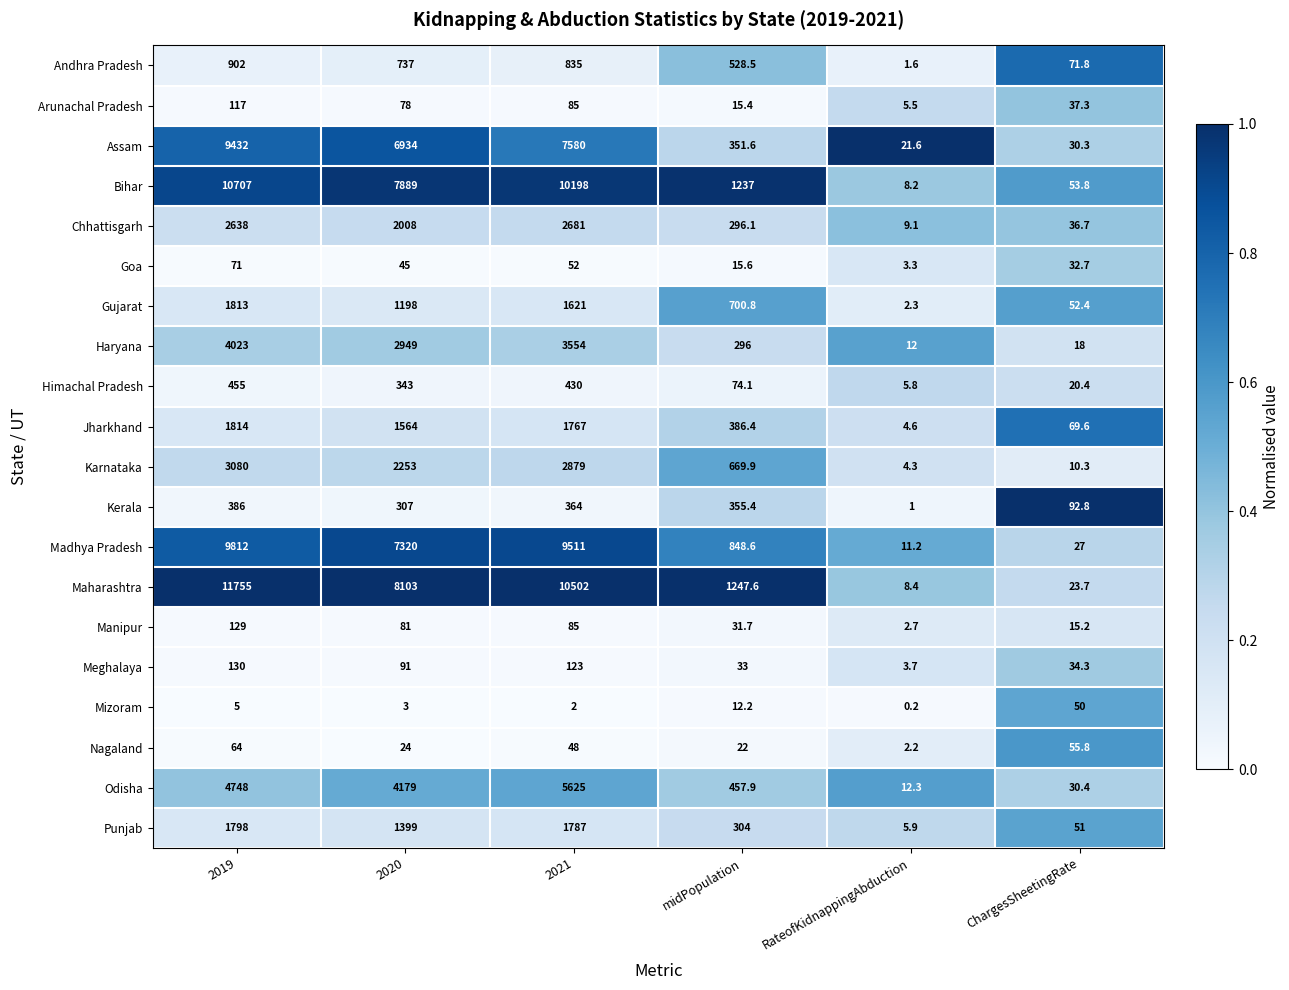

Rank the series by their maximum value, from highest to lowest.

Maharashtra, Bihar, Madhya Pradesh, Assam, Odisha, Haryana, Karnataka, Chhattisgarh, Jharkhand, Gujarat, Punjab, Andhra Pradesh, Himachal Pradesh, Kerala, Meghalaya, Manipur, Arunachal Pradesh, Goa, Nagaland, Mizoram